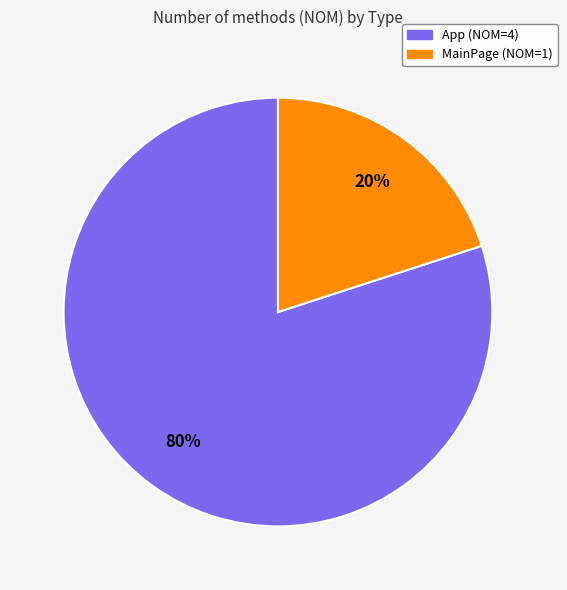

To the nearest percent, what is the combined percentage of MainPage and App?

100%